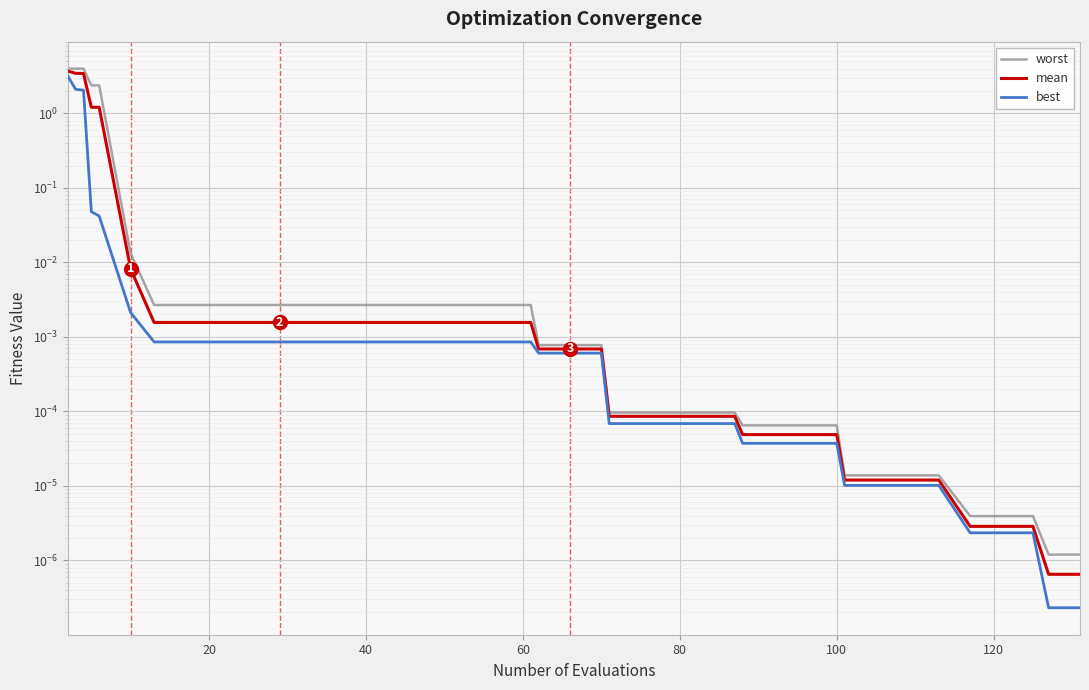

True or false: best and mean cross at least once.

False